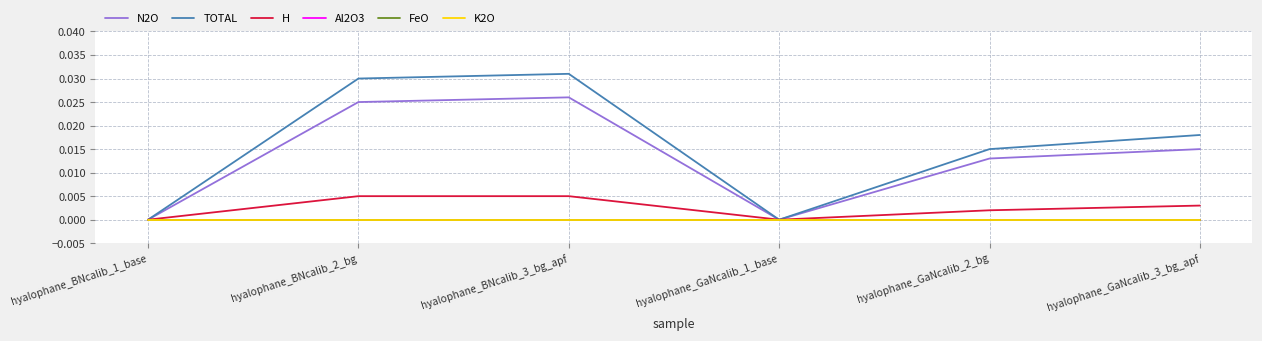

At which category is the sum across all series the highest?

hyalophane_BNcalib_3_bg_apf